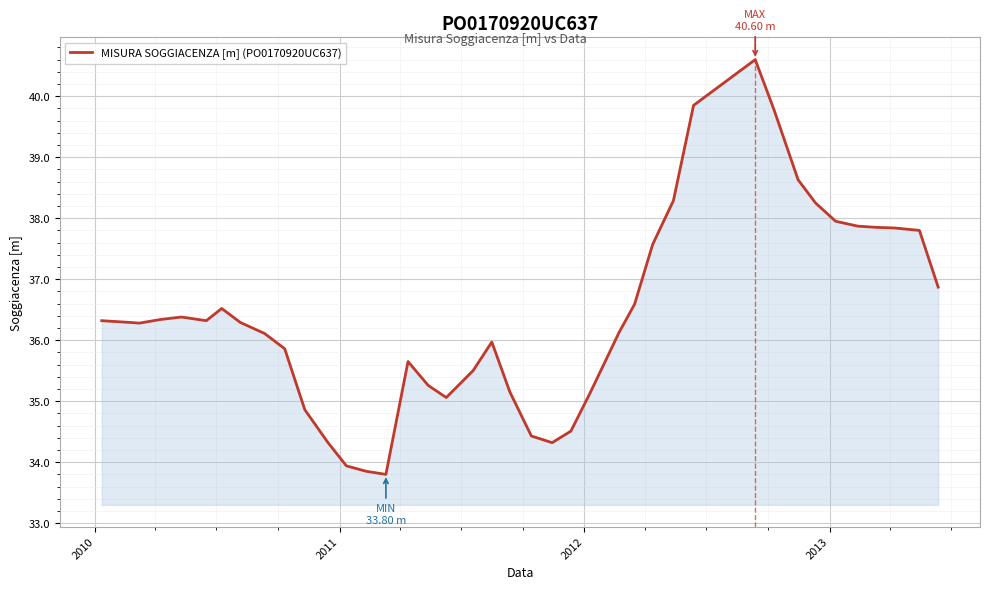

What is the smallest value displayed?

33.8